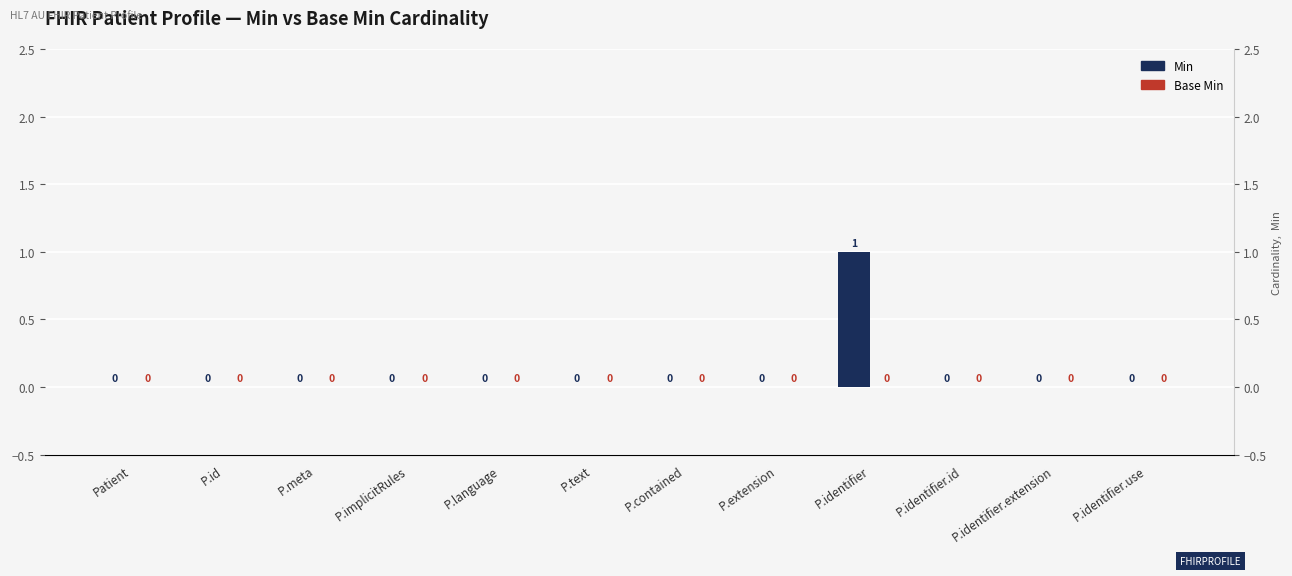

What is the total value across all series at P.identifier?

1